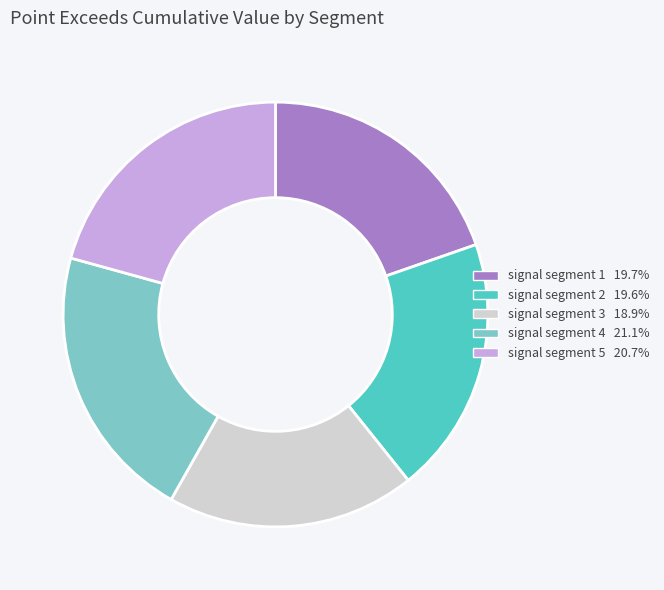

Is the sum of signal segment 1 and signal segment 5 greater than half?

No